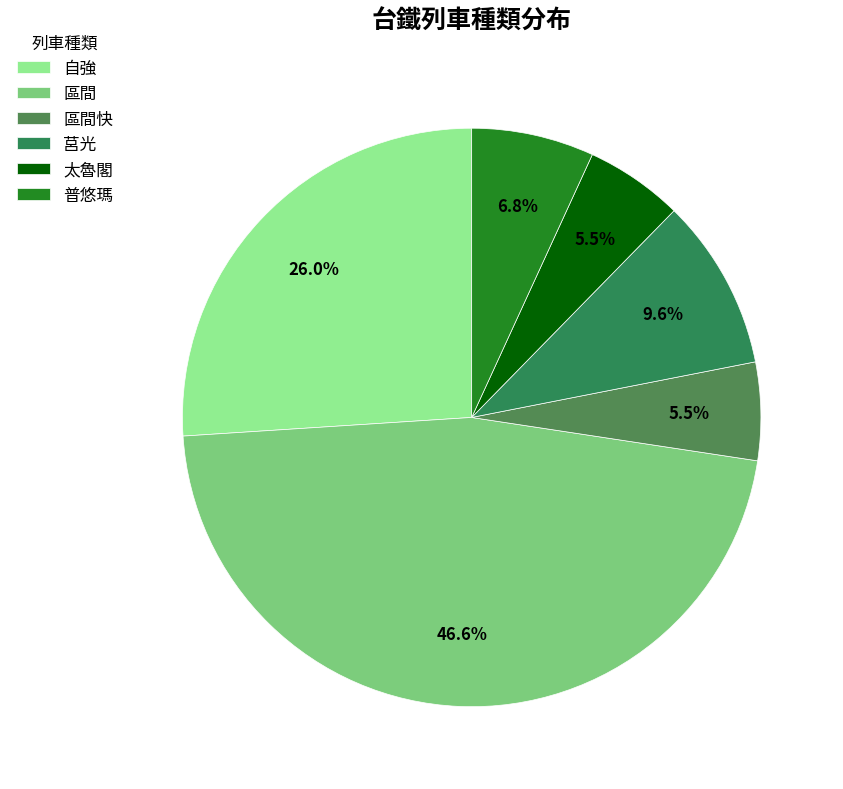

To the nearest percent, what is the difference between the 自強 and 普悠瑪 slice percentages?

19%